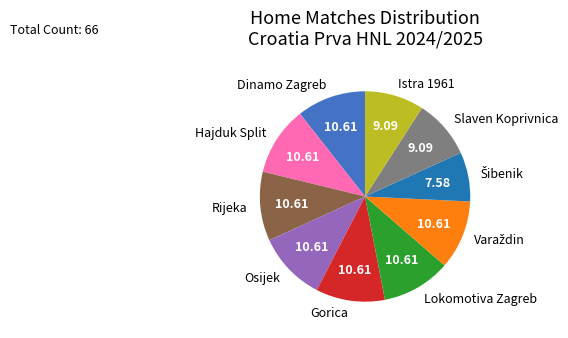

Is there a majority slice in this chart?

No